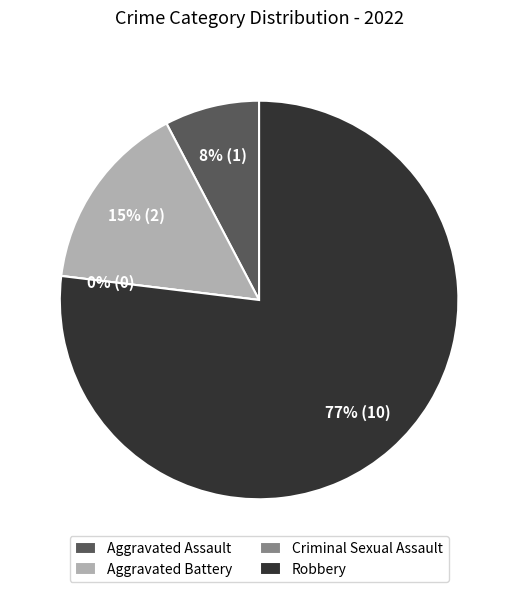

Approximately how many times larger is the value at Robbery compared to Aggravated Battery?

5.0